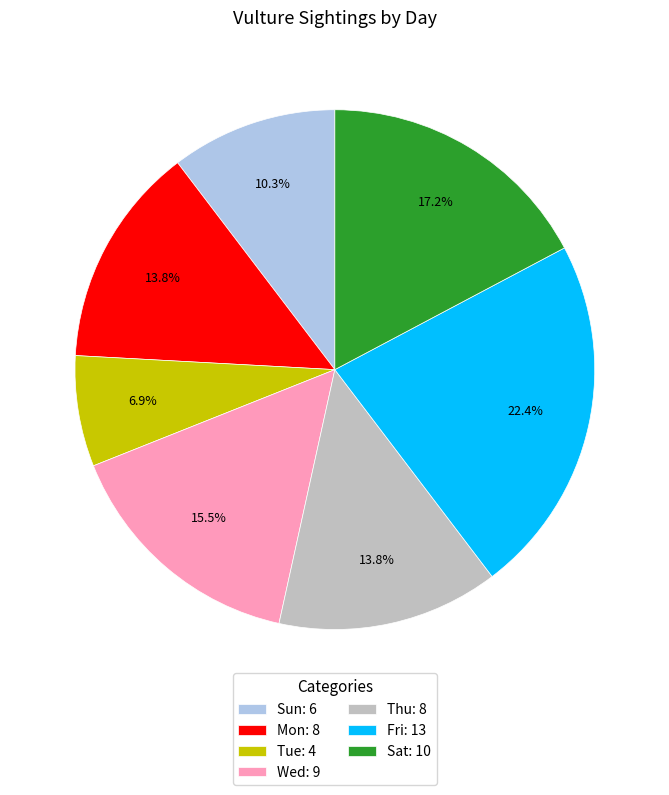

Count the number of slices in the pie.

7